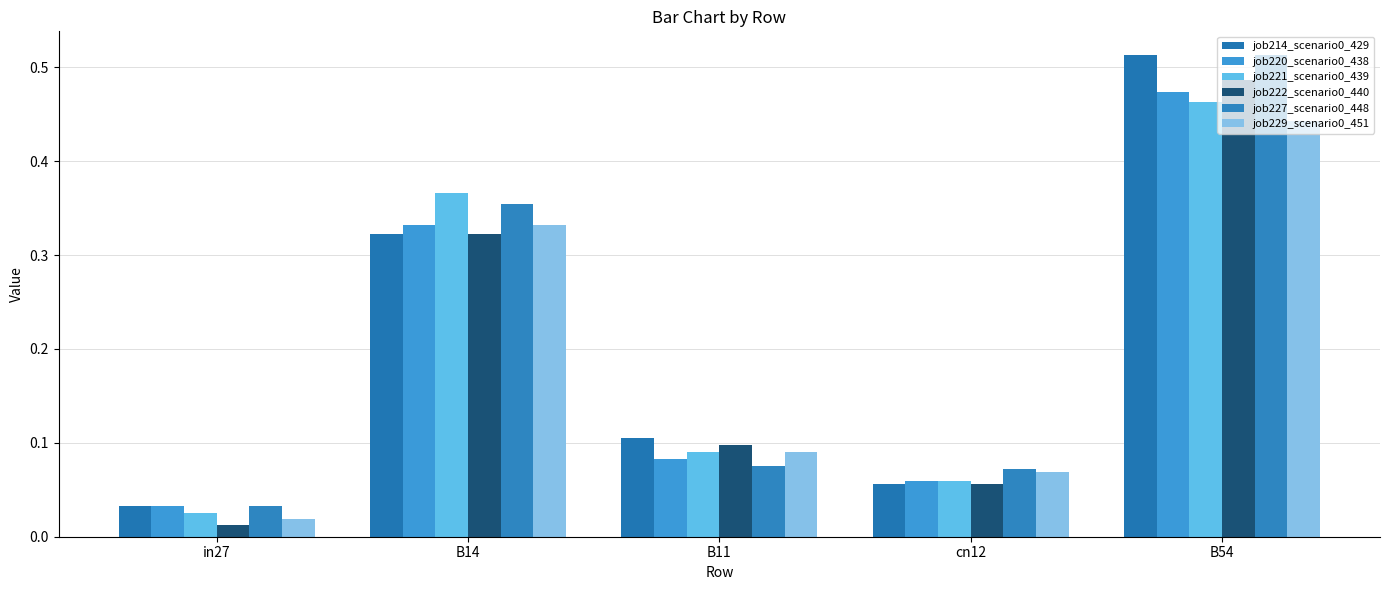

What is the label of the 3rd bar from the left?

B11